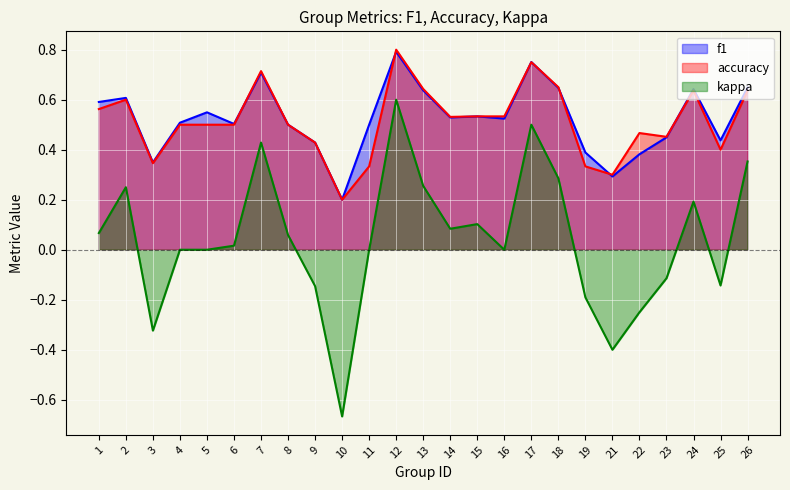

Does the chart display data point markers on the line(s)?

No